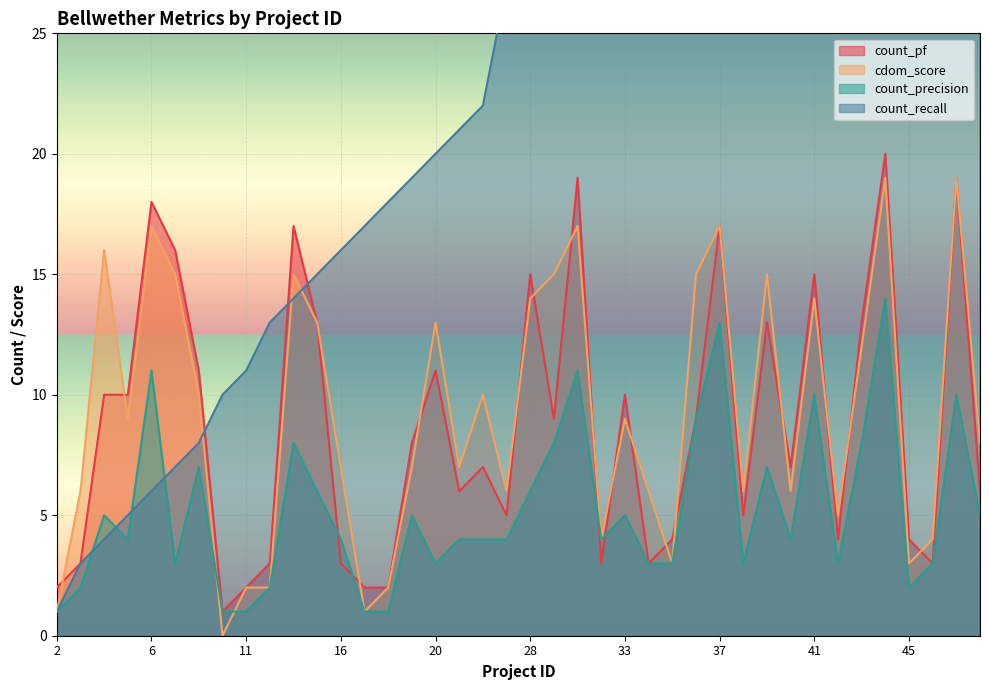

Which category has the highest value across all series?

48